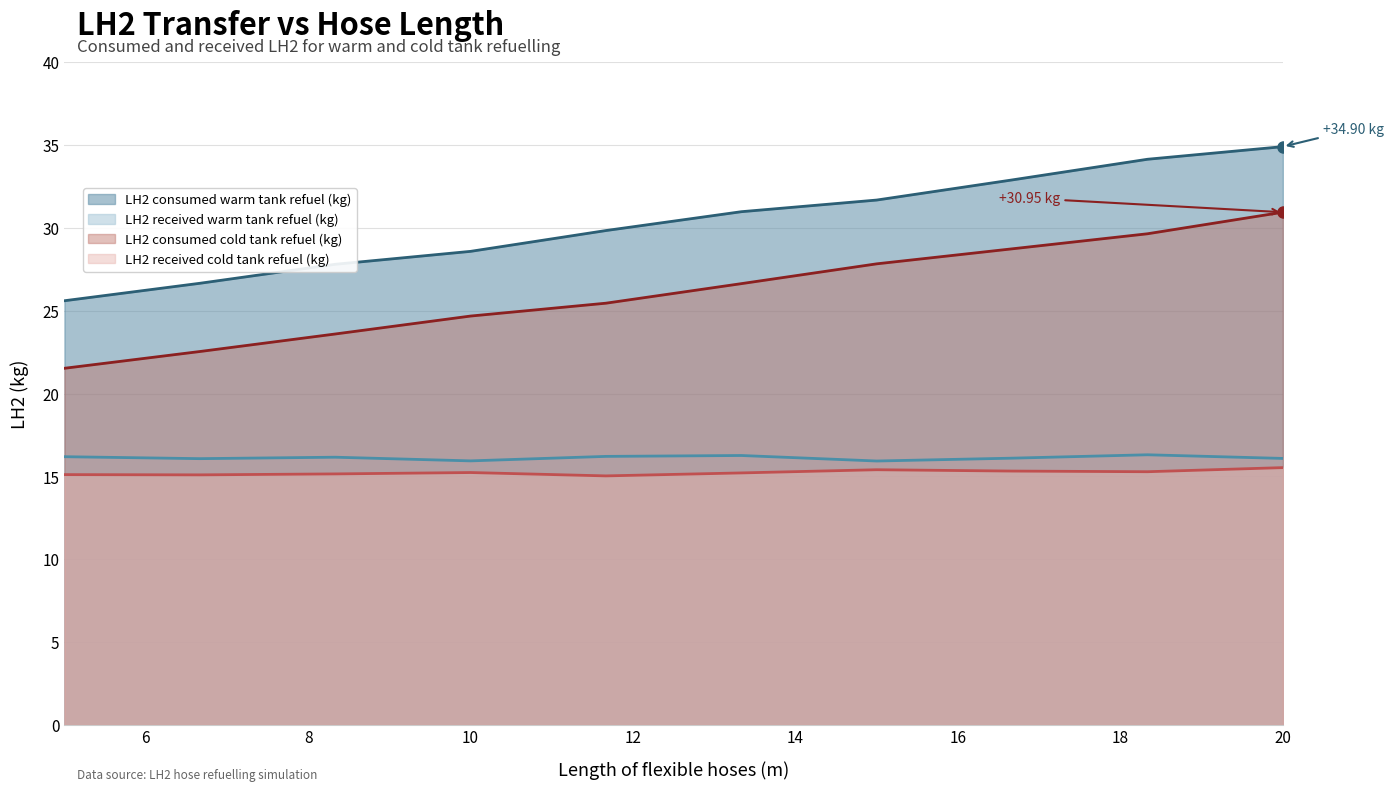

How many lines are shown in the chart?

4